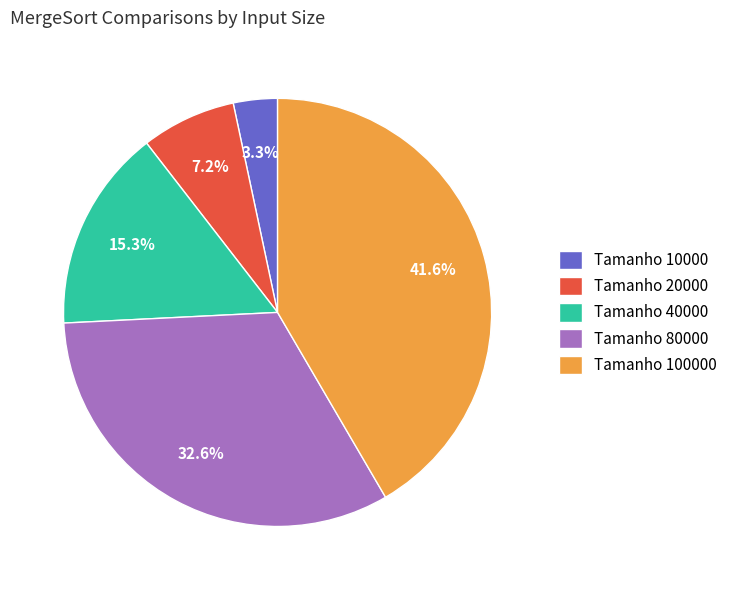

Rank the categories by value from highest to lowest.

Tamanho 100000, Tamanho 80000, Tamanho 40000, Tamanho 20000, Tamanho 10000